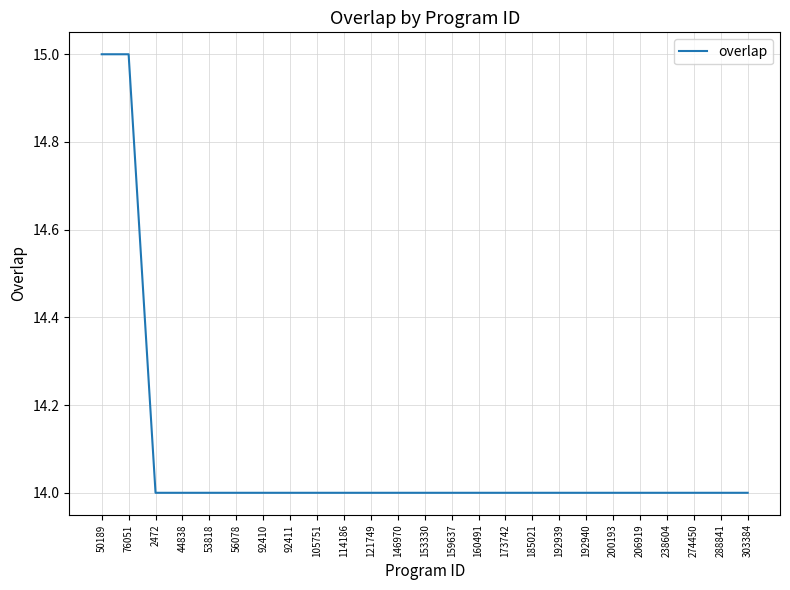

What is the greatest value displayed?

15